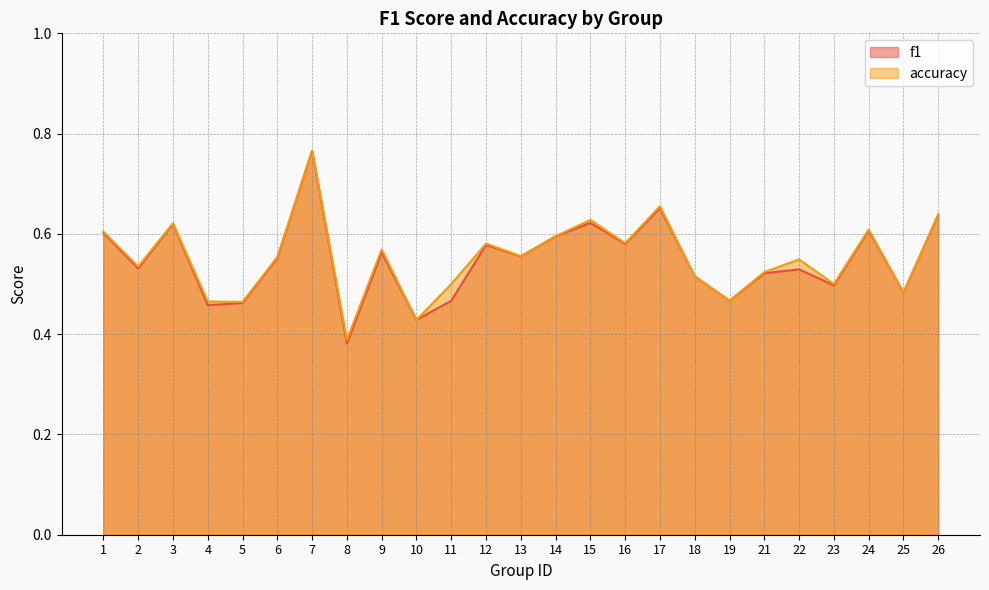

Is the value of accuracy at 8 greater than the value of f1 at 10?

No